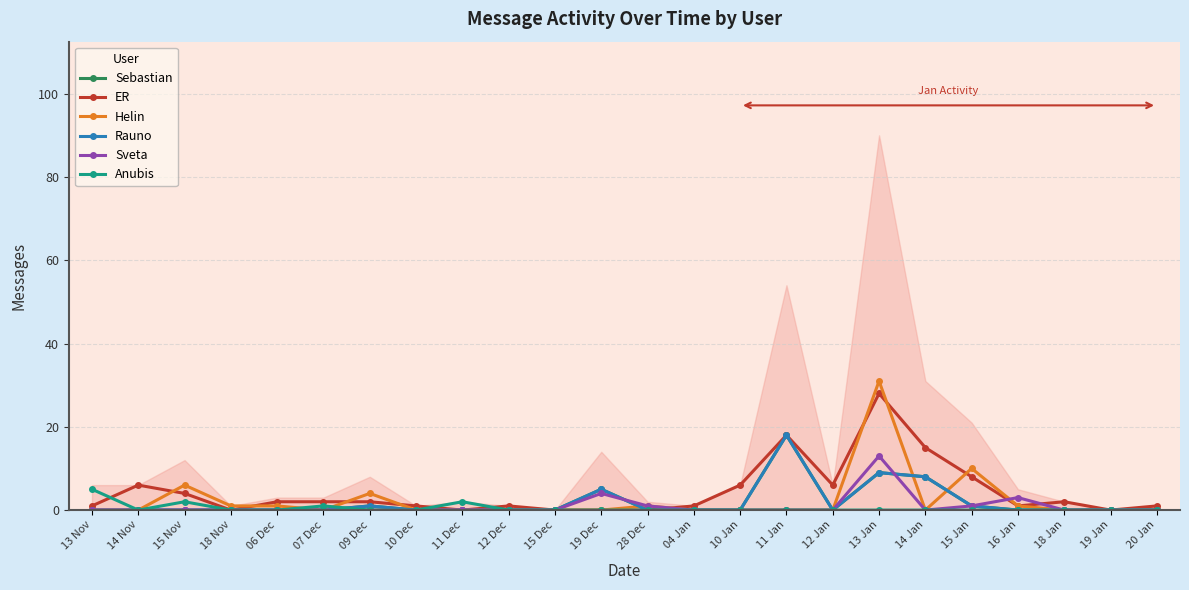

True or false: Rauno has more than 1 interior local peaks.

True